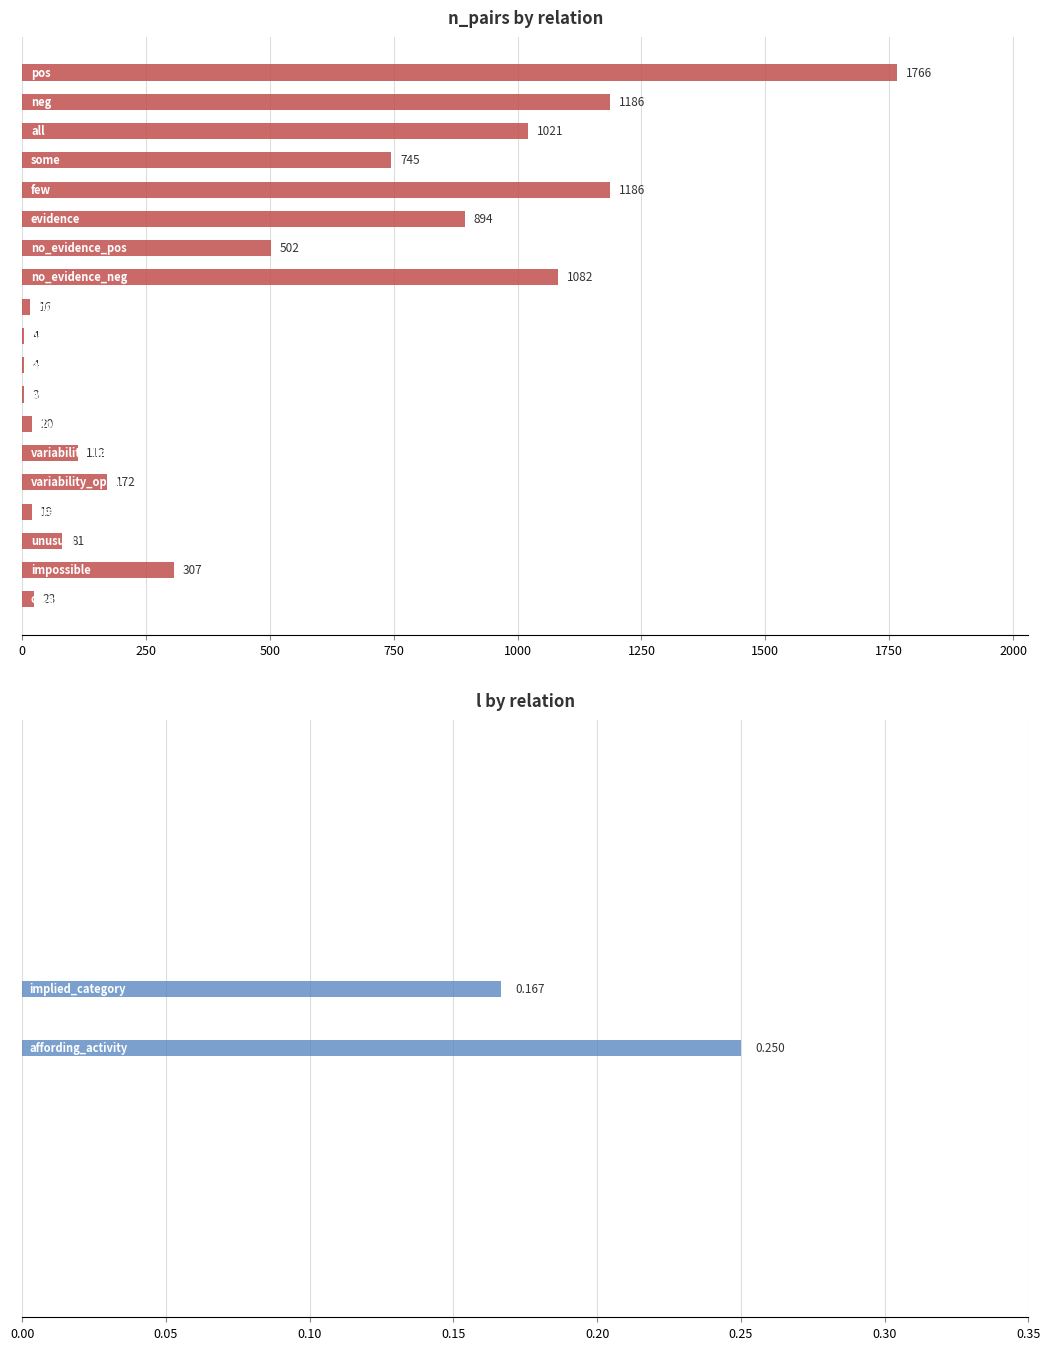

What is the spread (max minus min) of values at 16?

81.0